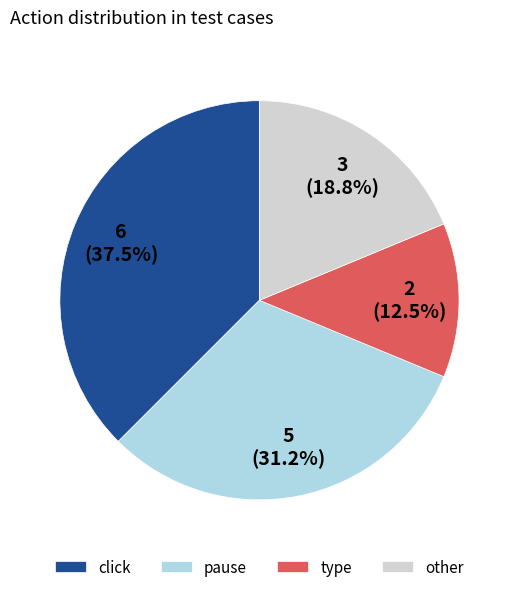

Is pause the majority of the pie?

No